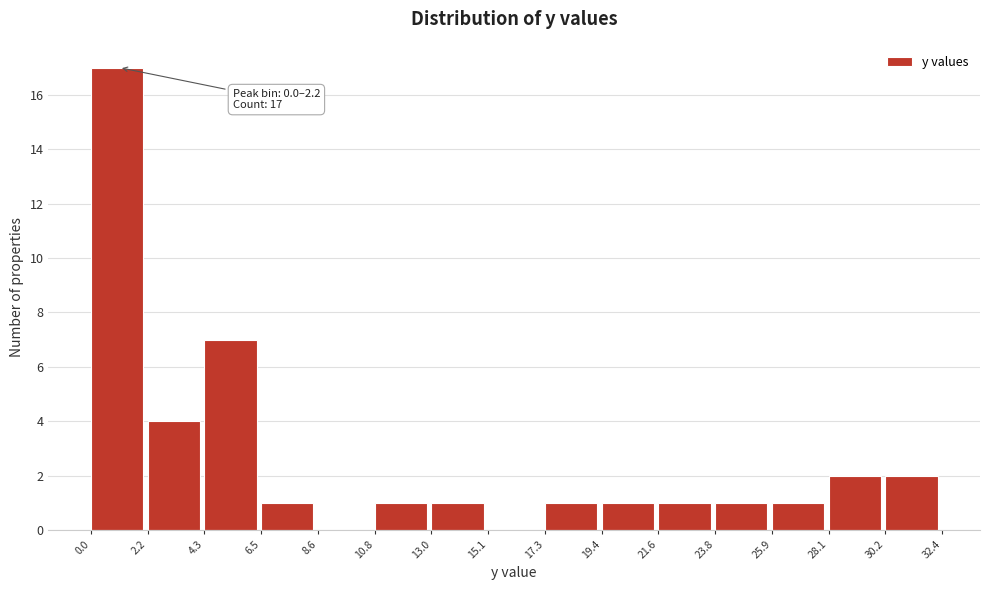

Which range on the x-axis has the tallest bar?

0.0 to 2.2